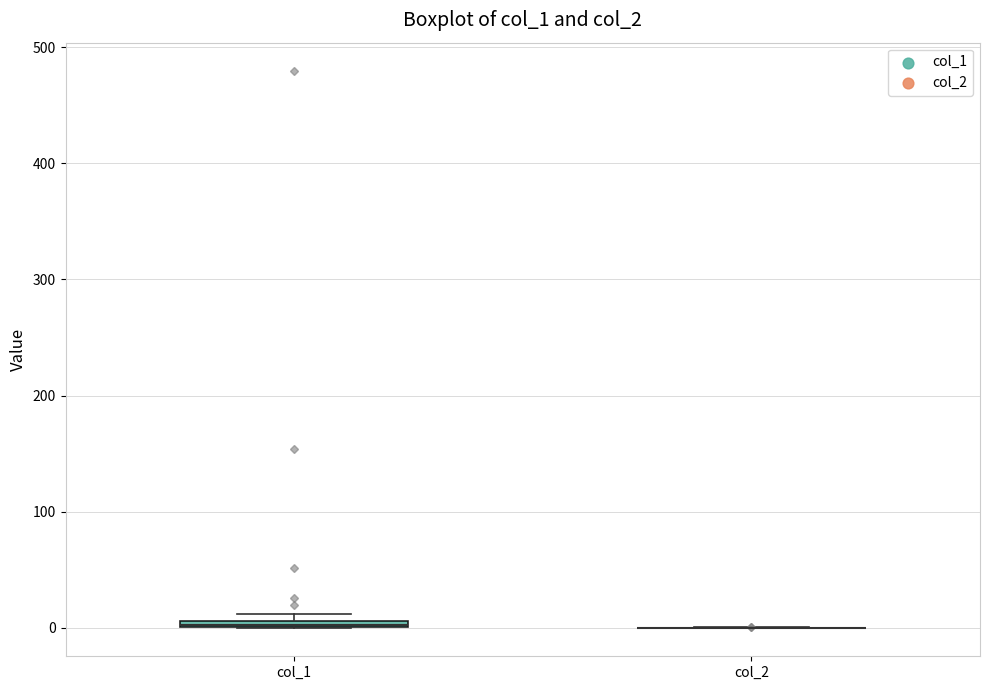

Where is the upper edge of the box for col_1 on the y-axis? The values are not printed on the chart, so give them approximately, as read against the axis.

10